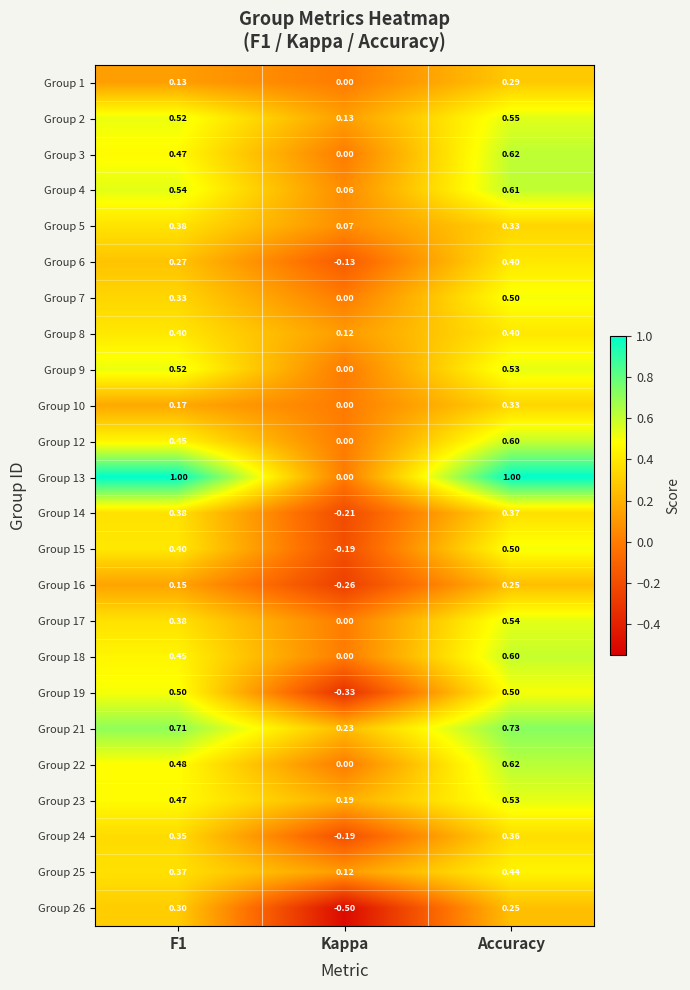

At which category does the chart reach its minimum across all series?

Kappa